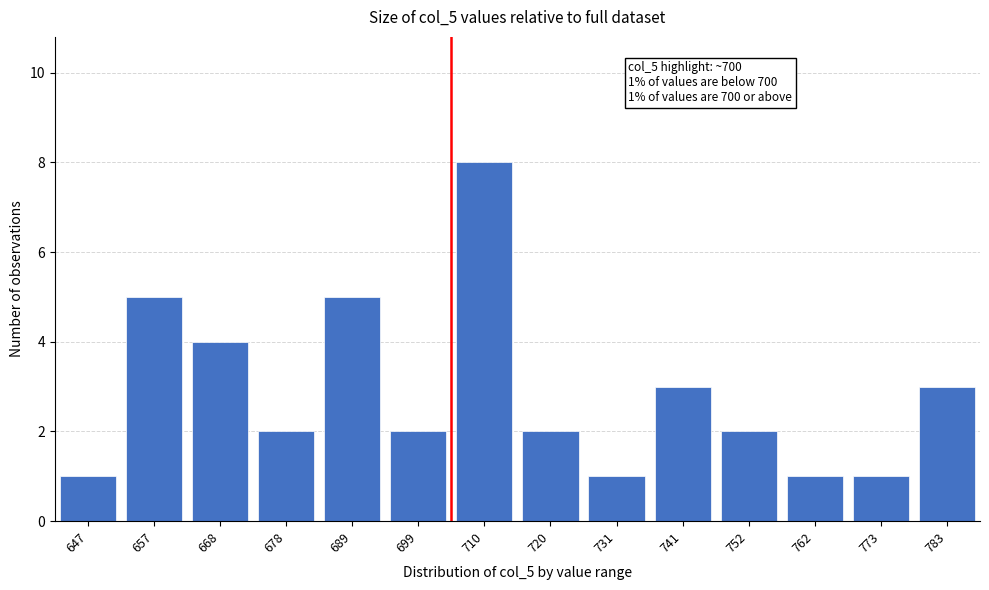

Reading left to right, what are all the values shown in this chart?

647=1	657=5	668=4	678=2	689=5	699=2	710=8	720=2	731=1	741=3	752=2	762=1	773=1	783=3